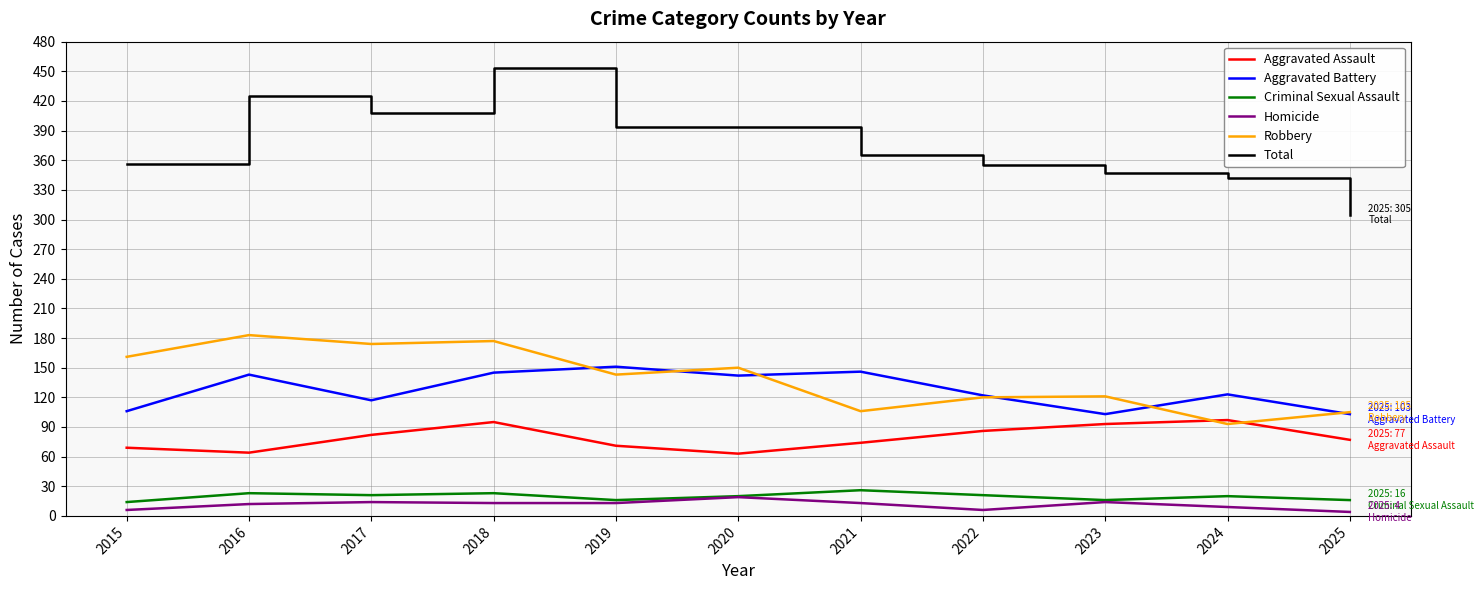

Which series has the largest total across all categories?

Total